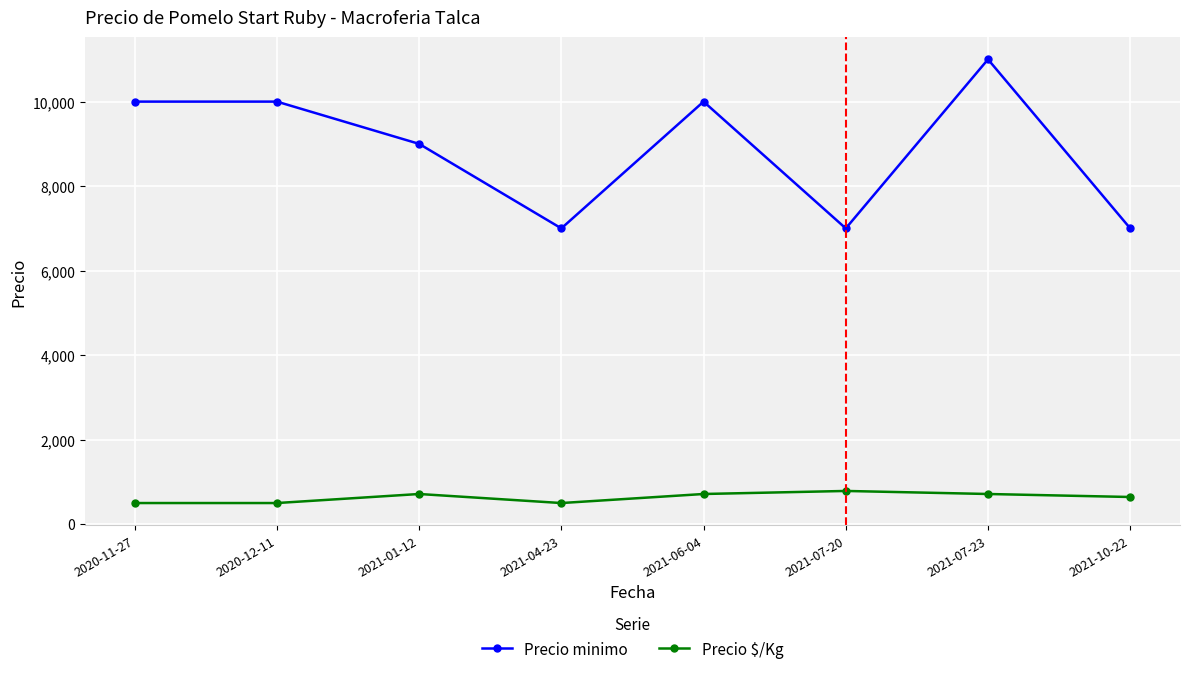

How many lines are shown in the chart?

2